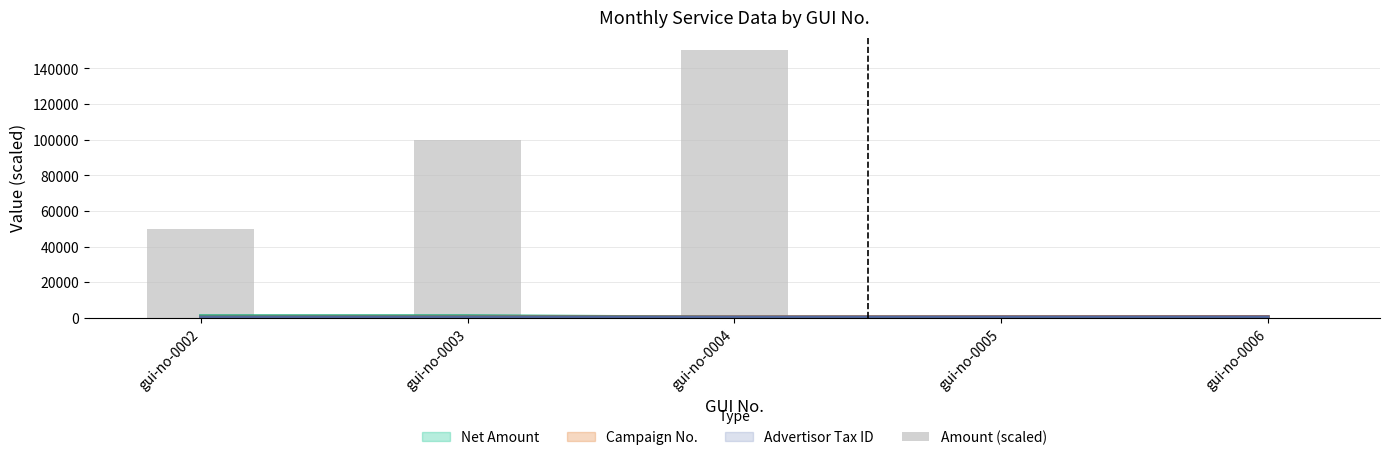

Reading right to left, transcribe all the data shown in this chart.

0	0	150000	100000	50000